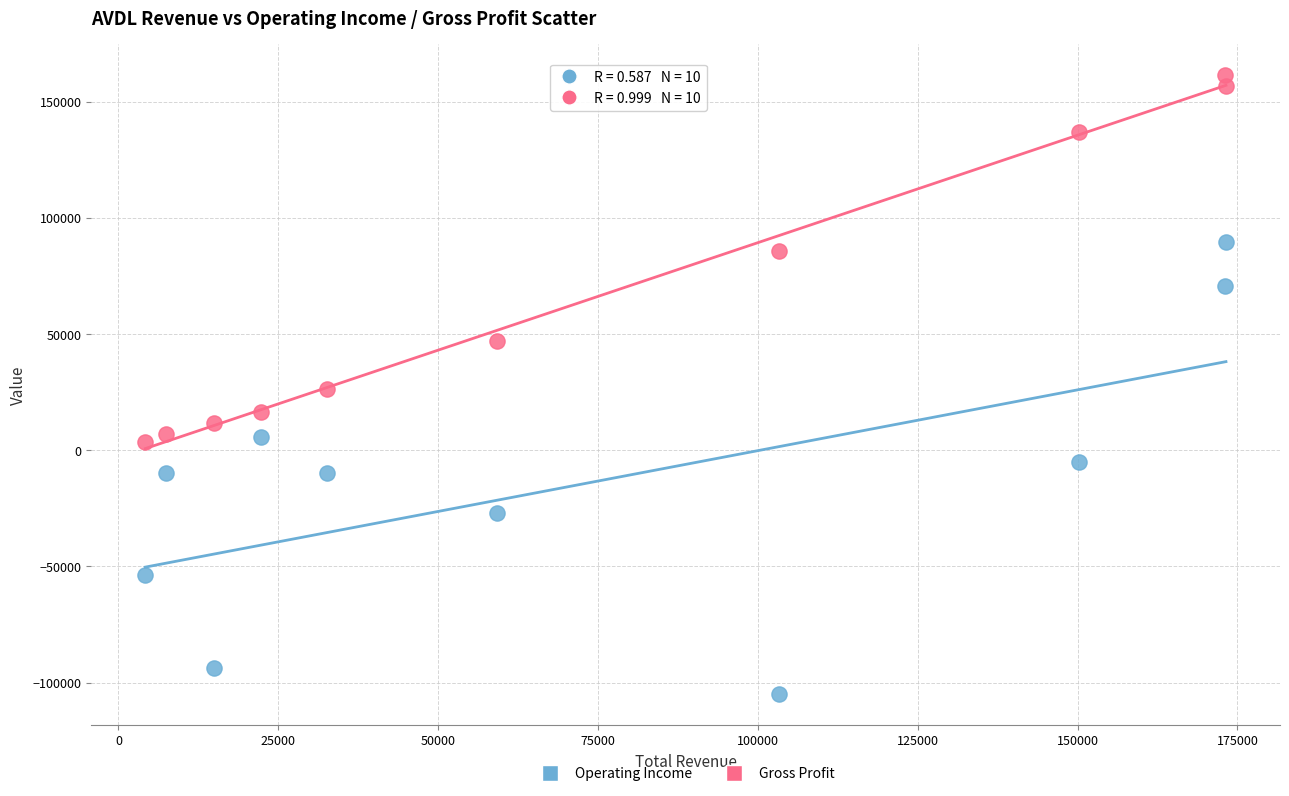

In the Gross Profit series, what Y value is closest to 82600?

85800